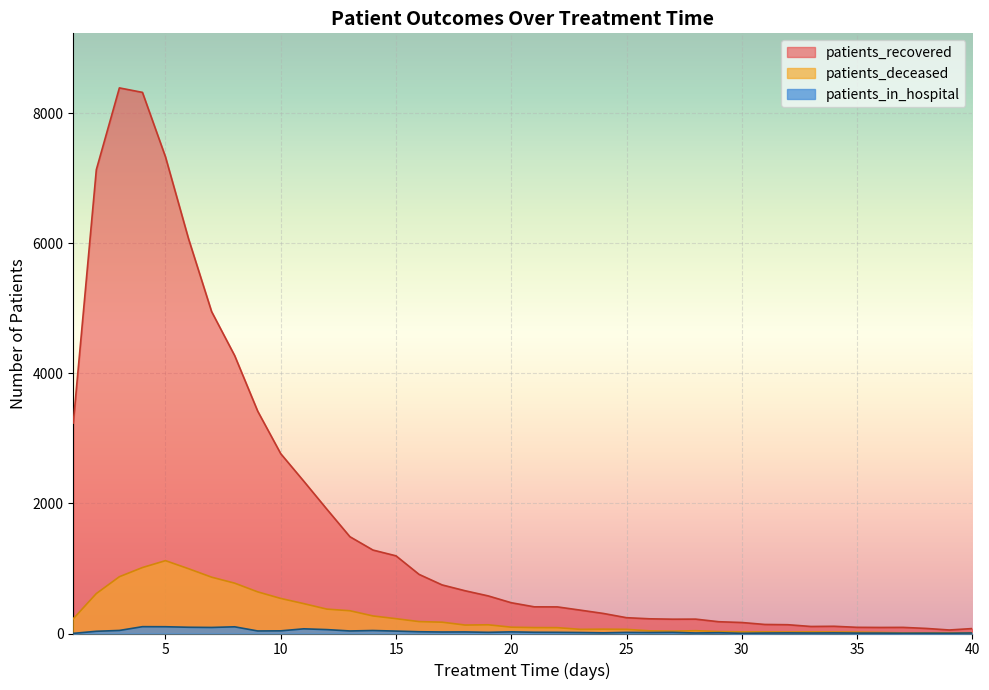

Which series changed the most between 12 and 22?

patients_recovered